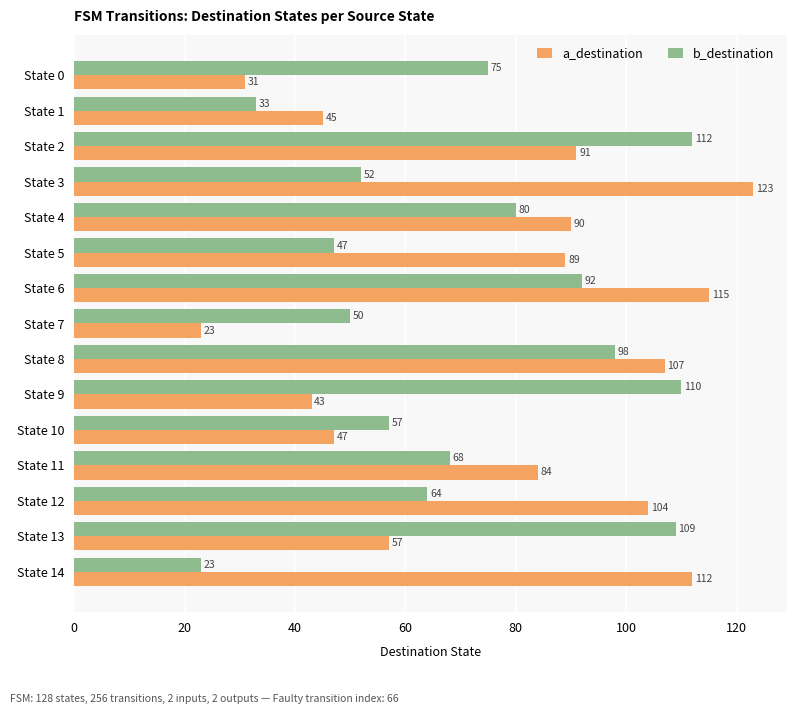

Rank the categories by a_destination value from highest to lowest.

State 3, State 6, State 14, State 8, State 12, State 2, State 4, State 5, State 11, State 13, State 10, State 1, State 9, State 0, State 7